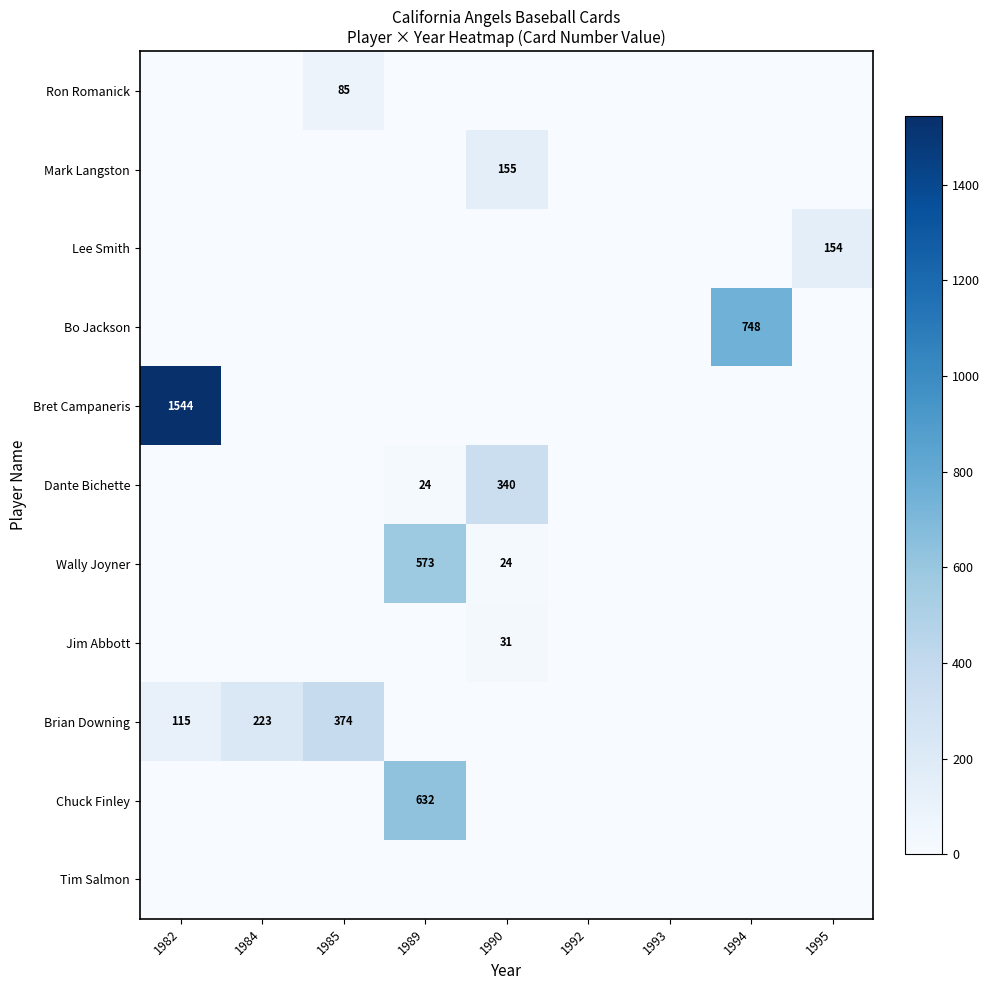

The value of Dante Bichette at 1989 is 31. True or false?

False